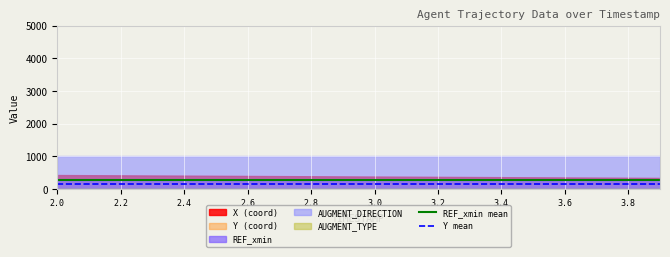

What is the difference between the highest and lowest values at 3.6?

1000.0